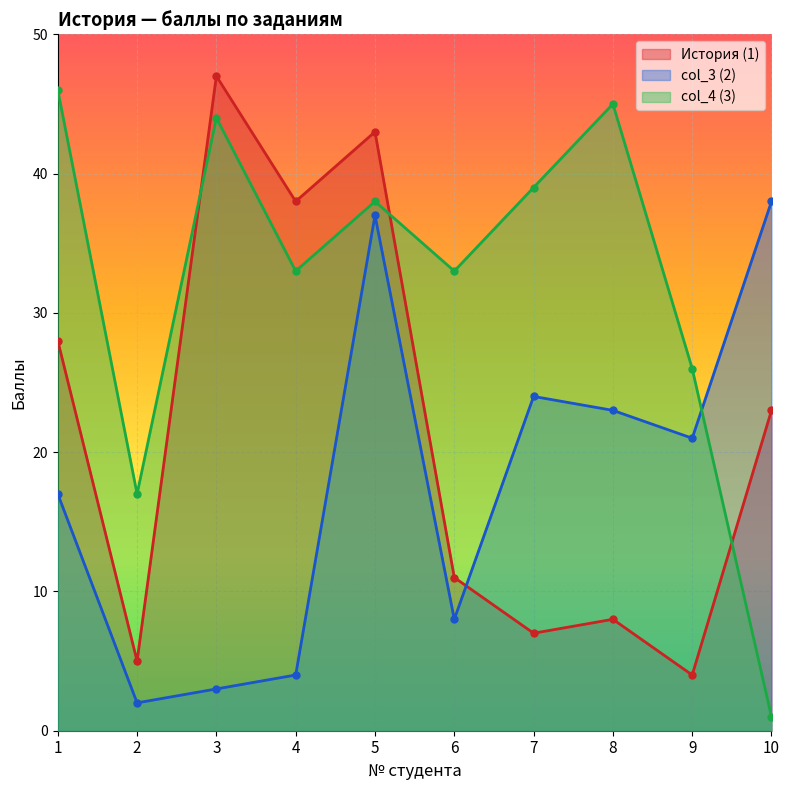

The col_4 (3) series shows 21 at 6. True or false?

False